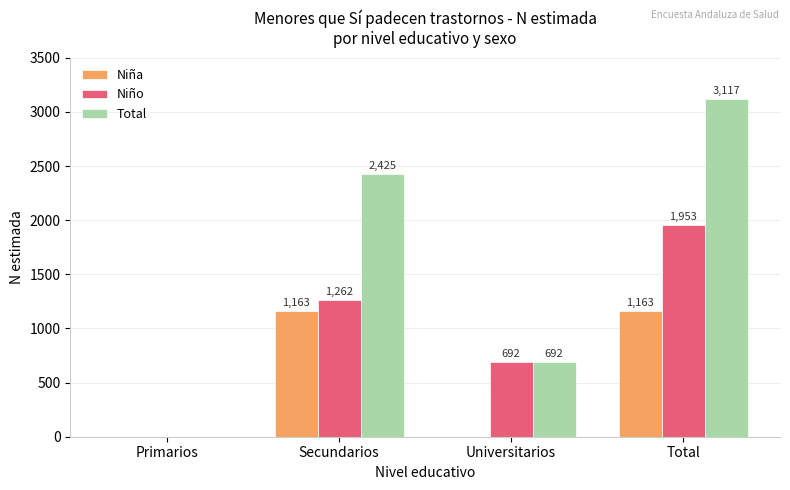

Which series has the largest range (max minus min)?

Total